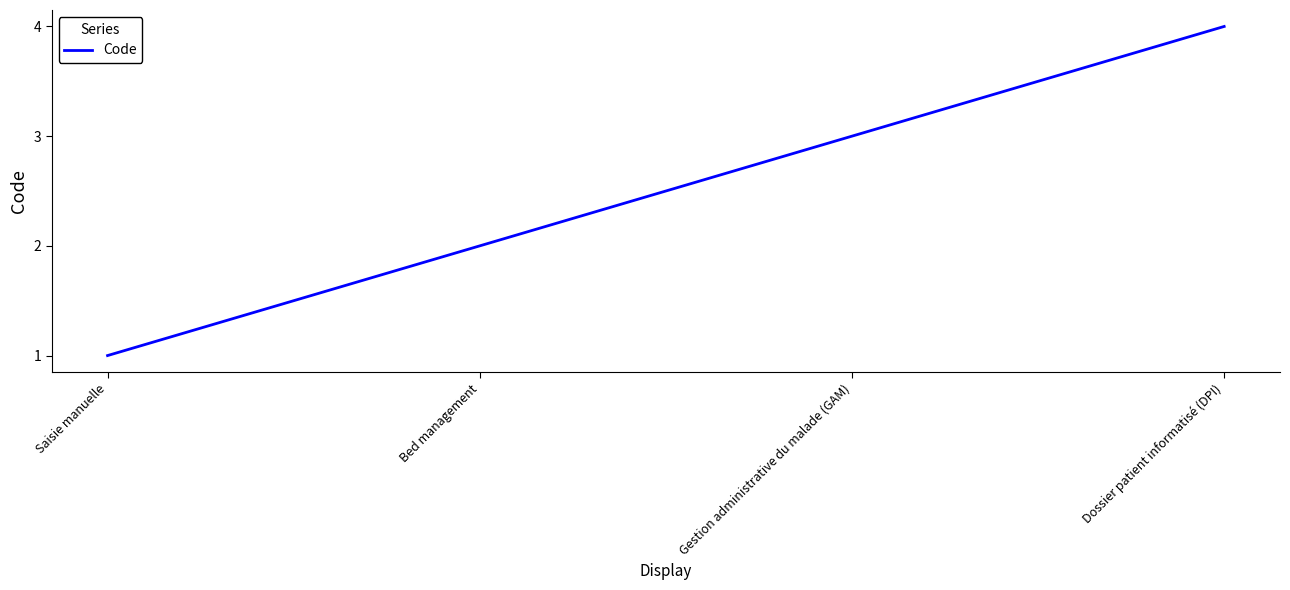

What position from the left is Bed management?

2